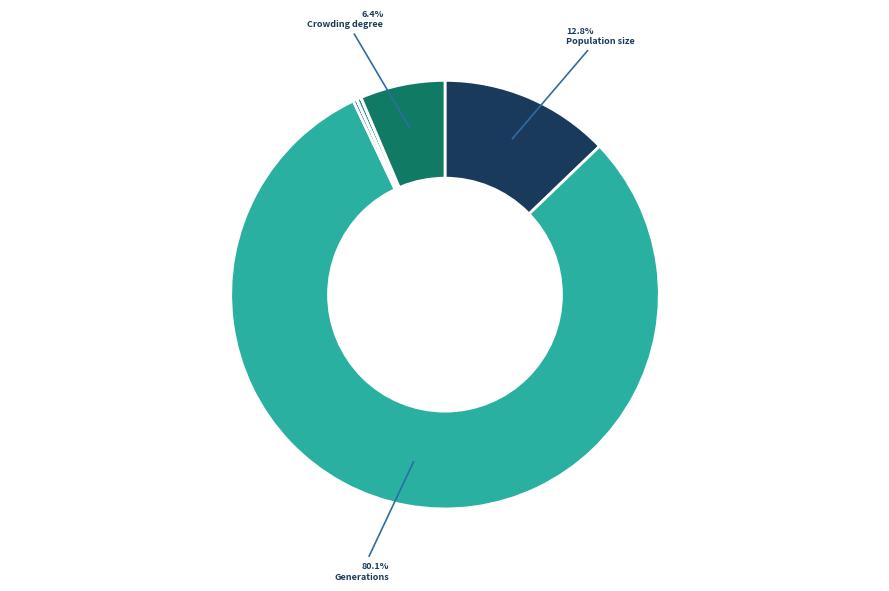

Which category has the biggest portion of the pie?

Generations